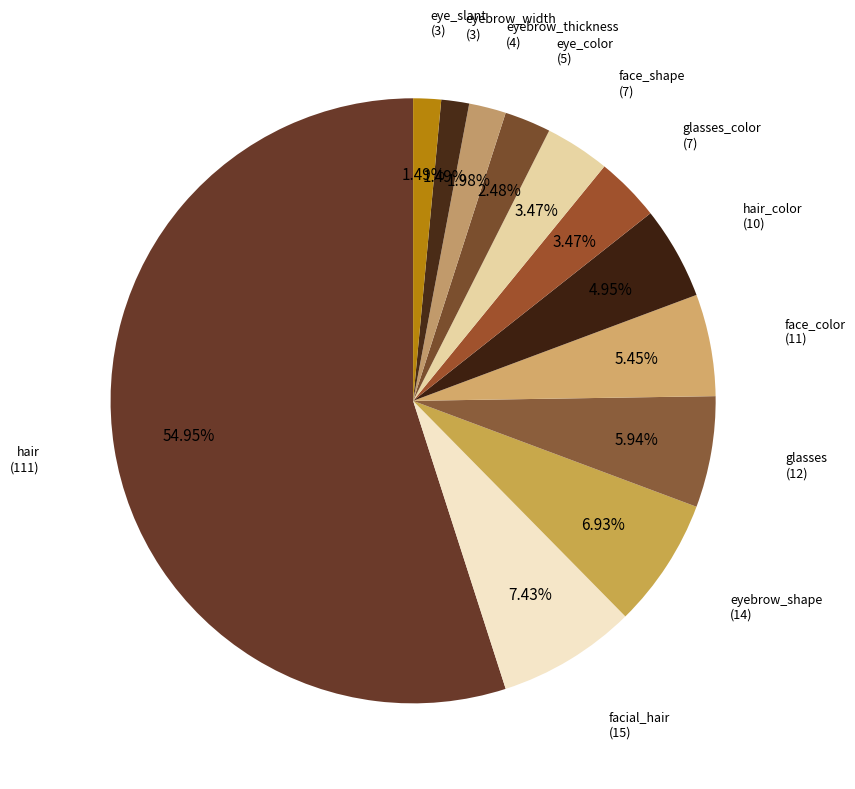

Combined, do face_color and facial_hair account for over 50%?

No